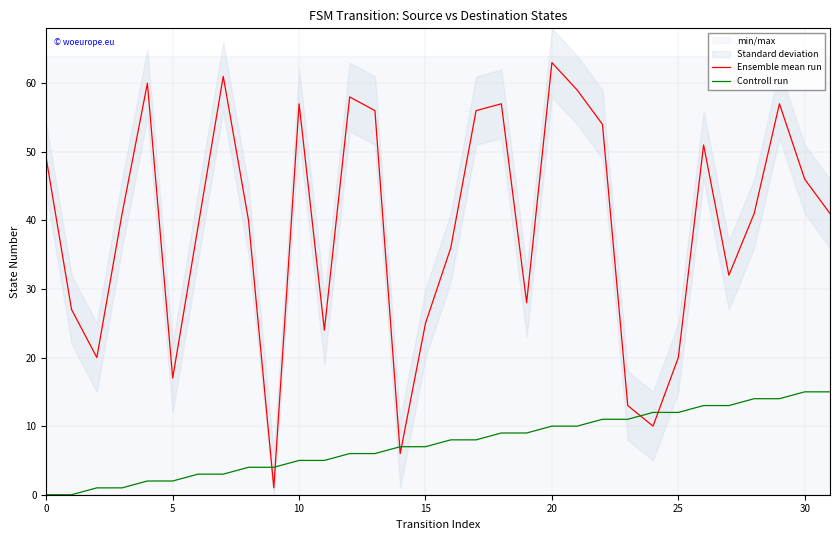

How many intersections are there between Ensemble mean run and Controll run?

6